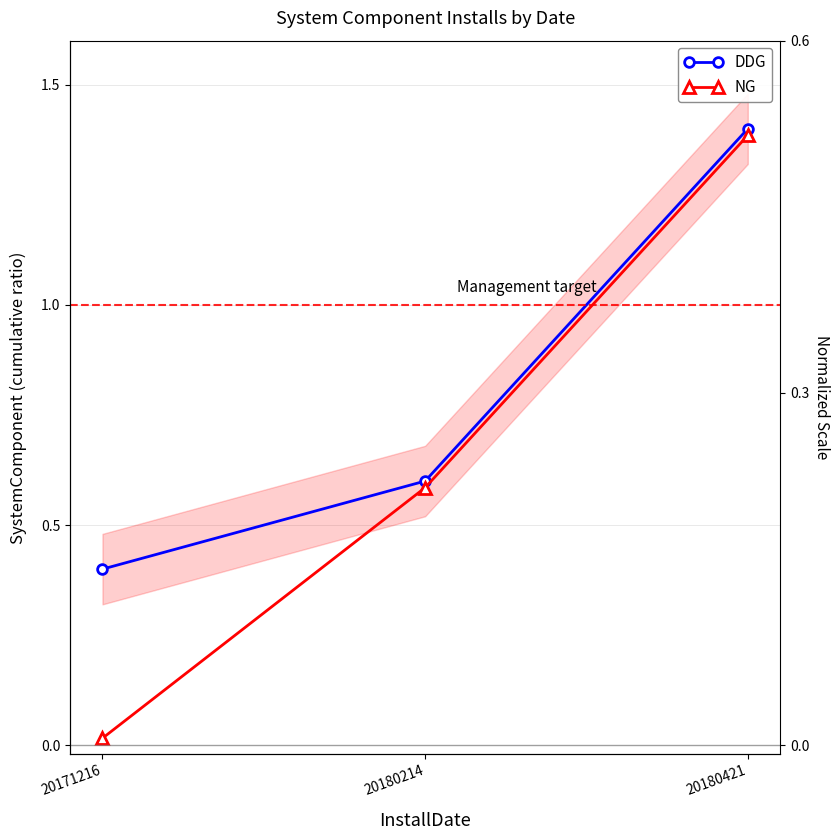

Reading left to right, list all the values displayed in this chart.

DDG: 20171216=0.4	20180214=0.6	20180421=1.4
NG: 20171216=0.0	20180214=0.6	20180421=1.4